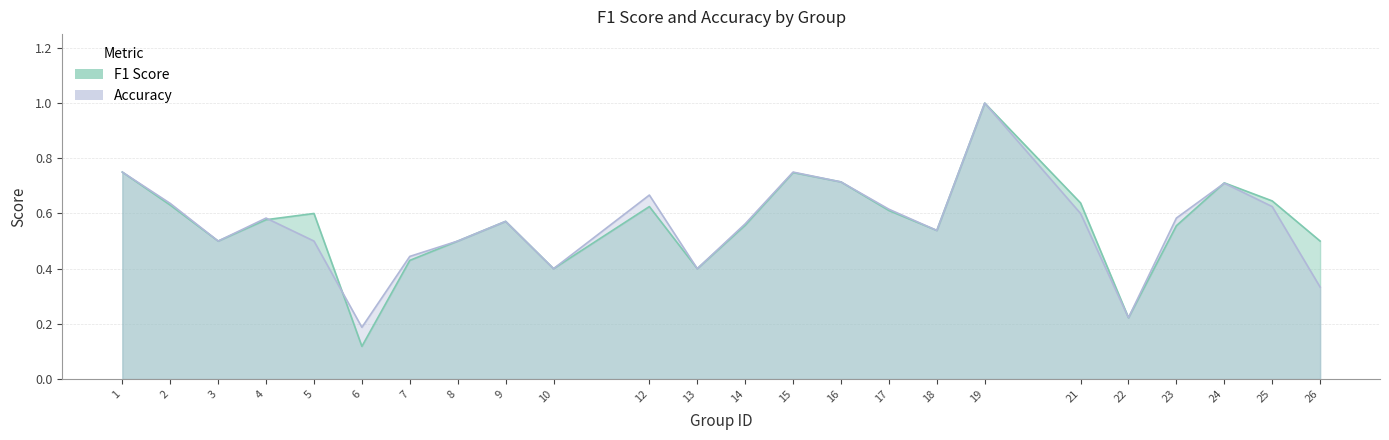

Is it true that accuracy equals 0.4 at 13?

True